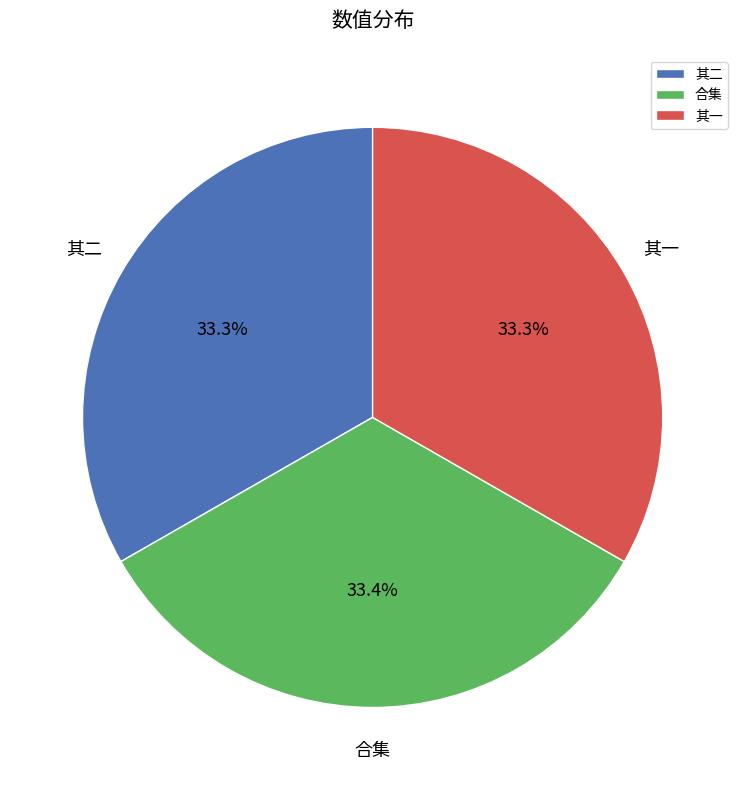

What is the ratio of the value at 合集 to the value at 其一?

1.0